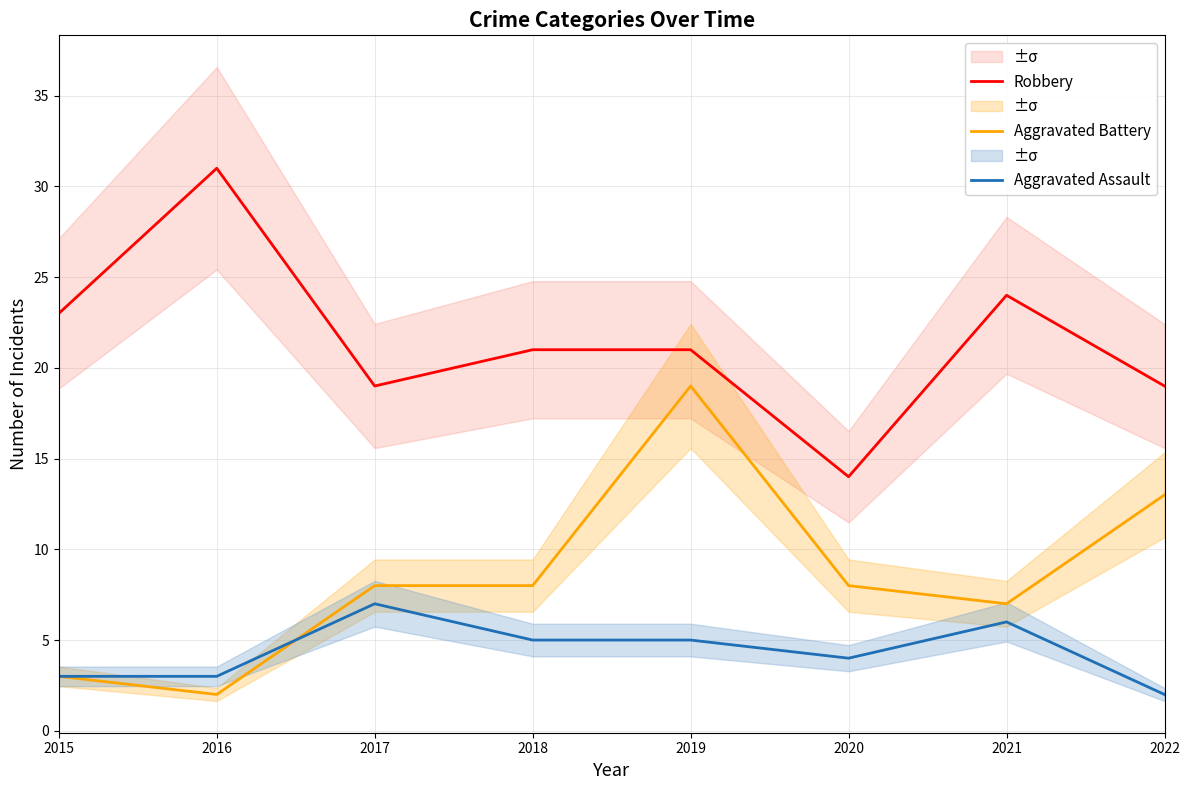

Does the chart have visible grid lines?

Yes